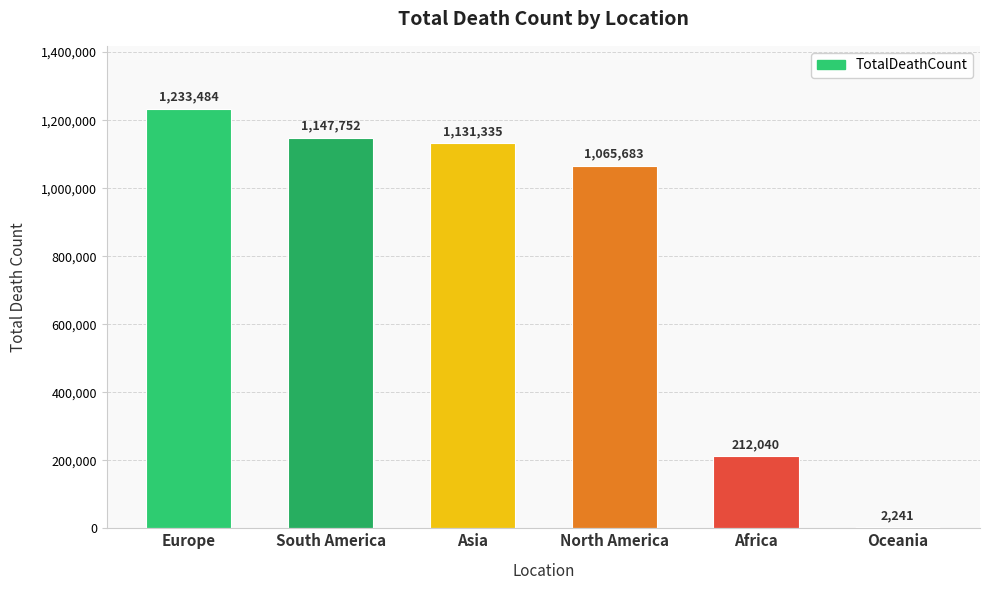

Reading left to right, transcribe all the data shown in this chart.

Europe=1233484	South America=1147752	Asia=1131335	North America=1065683	Africa=212040	Oceania=2241